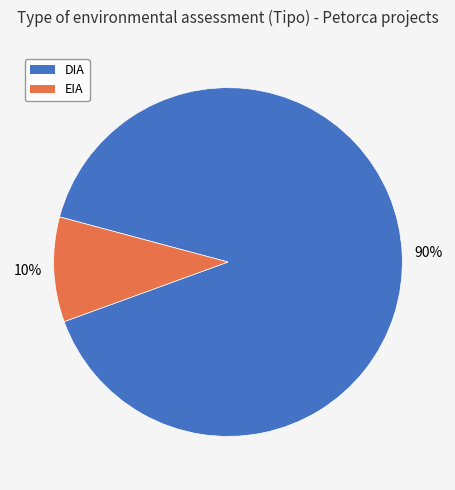

Do EIA and DIA together represent more than half of the pie?

Yes